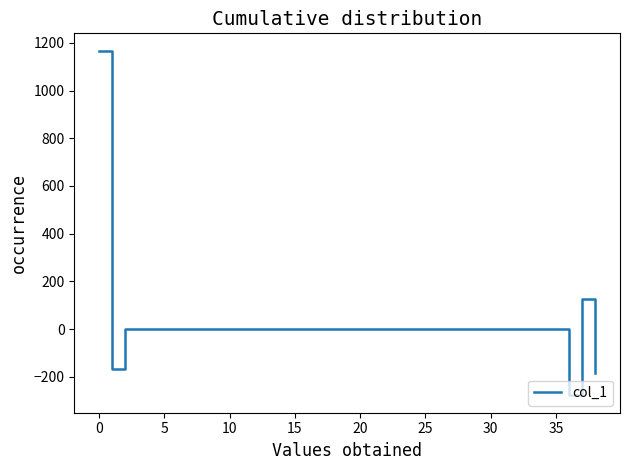

What is the smallest value displayed?

-278.7